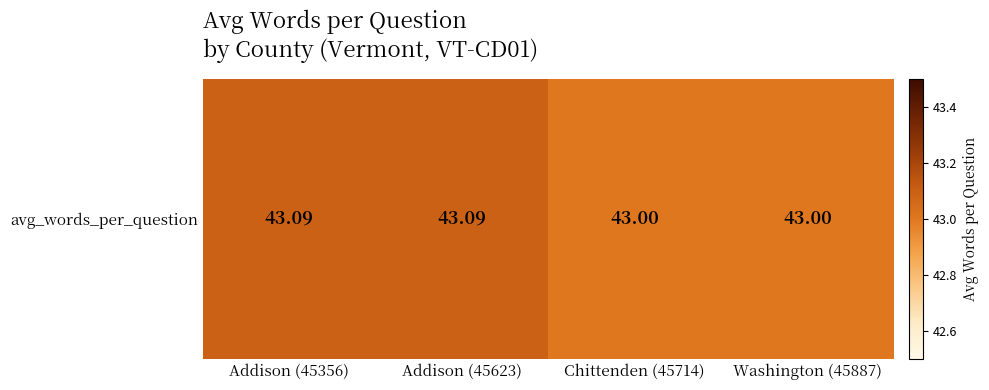

What is the difference between the maximum and minimum values?

0.1